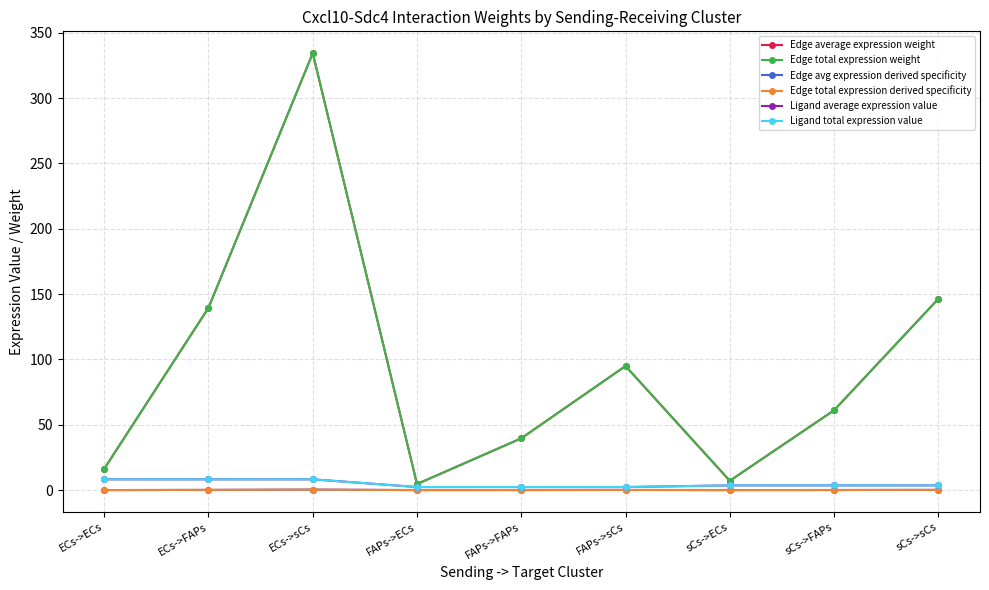

Is it true that Ligand total expression value equals 1.4 at FAPs->ECs?

False